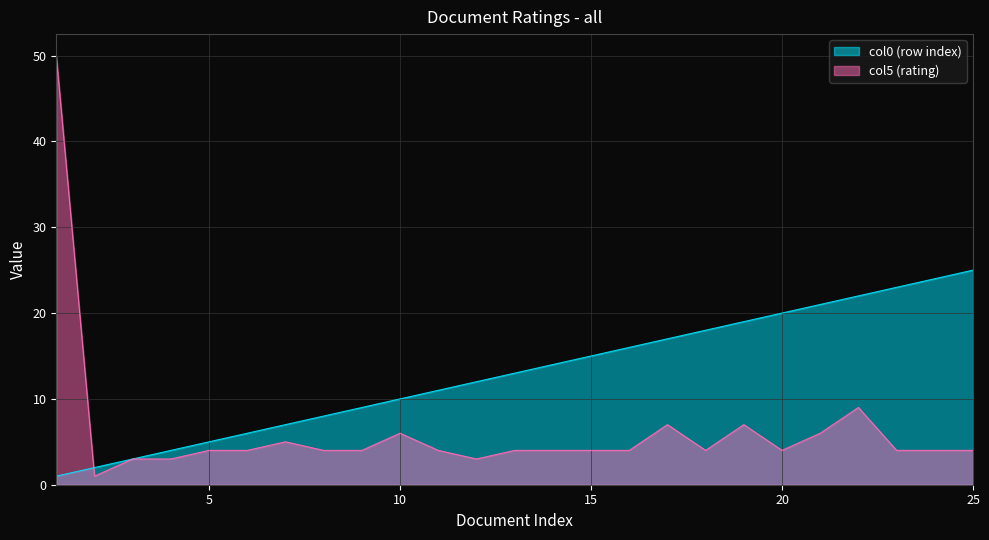

What is the difference between the col5 (rating) values at 15 and 22?

5